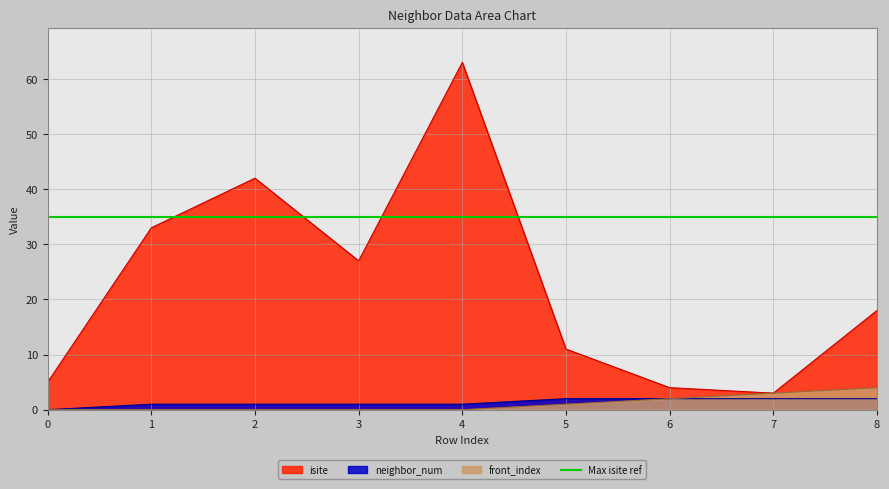

What are all the series names shown in the legend?

isite, neighbor_num, front_index